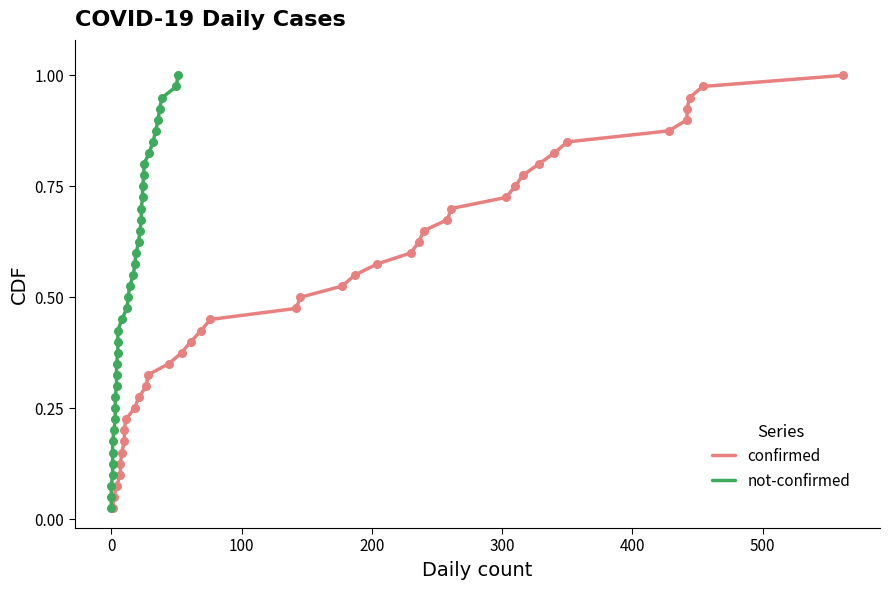

At how many categories does at least one series exceed 0?

40